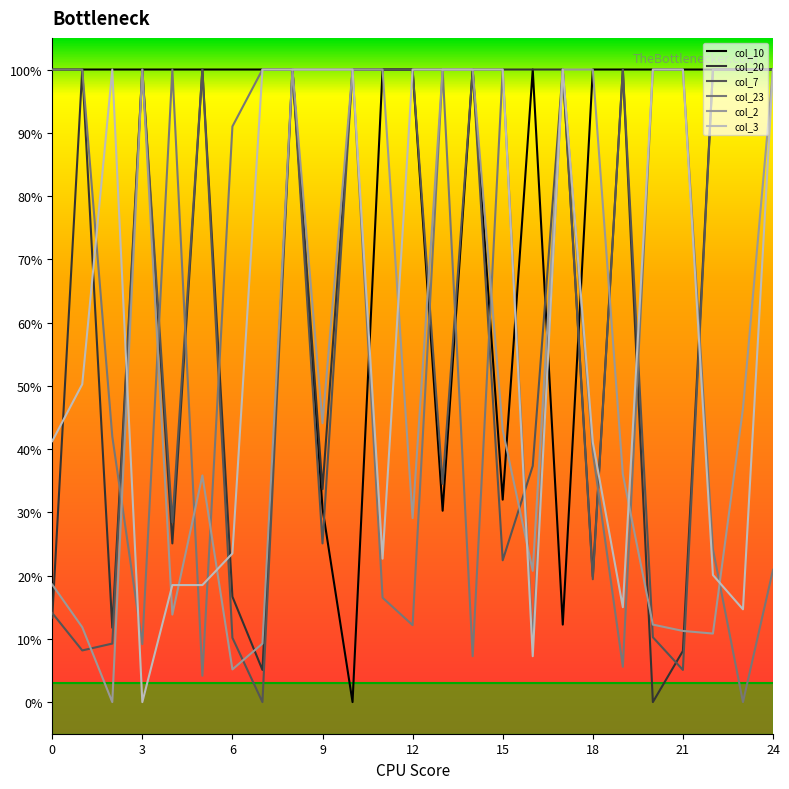

Which series has the largest total across all categories?

col_10